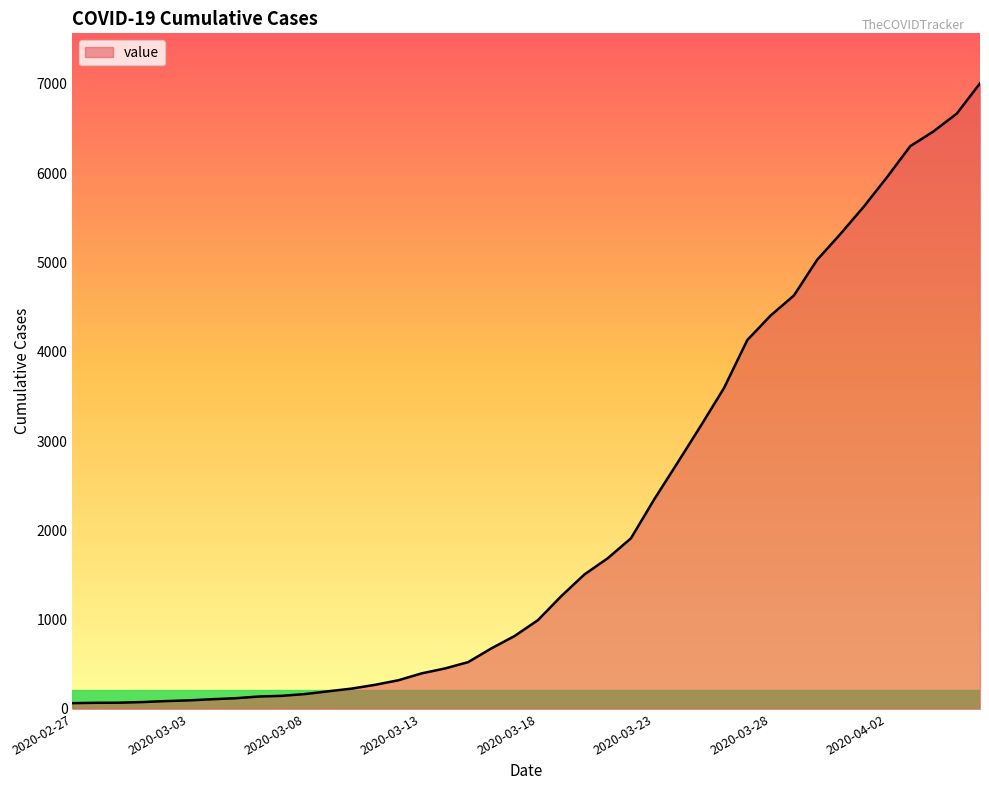

What is the maximum value shown in the chart?

7005